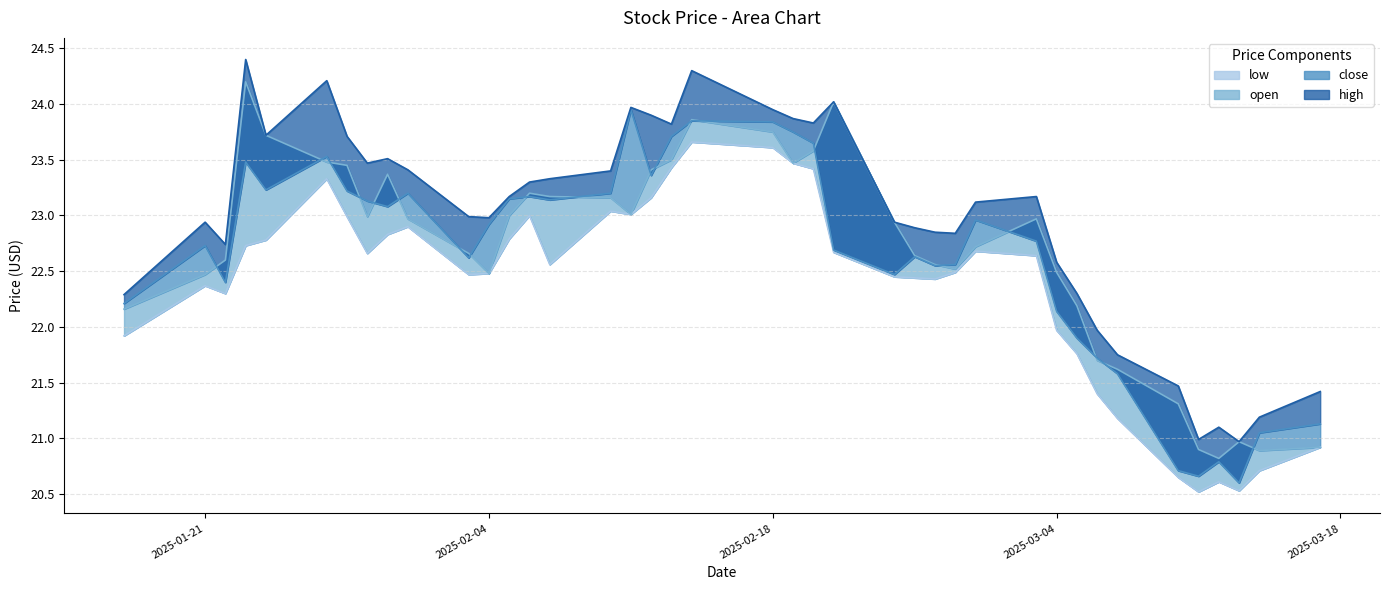

What is the smallest value displayed?

20.5